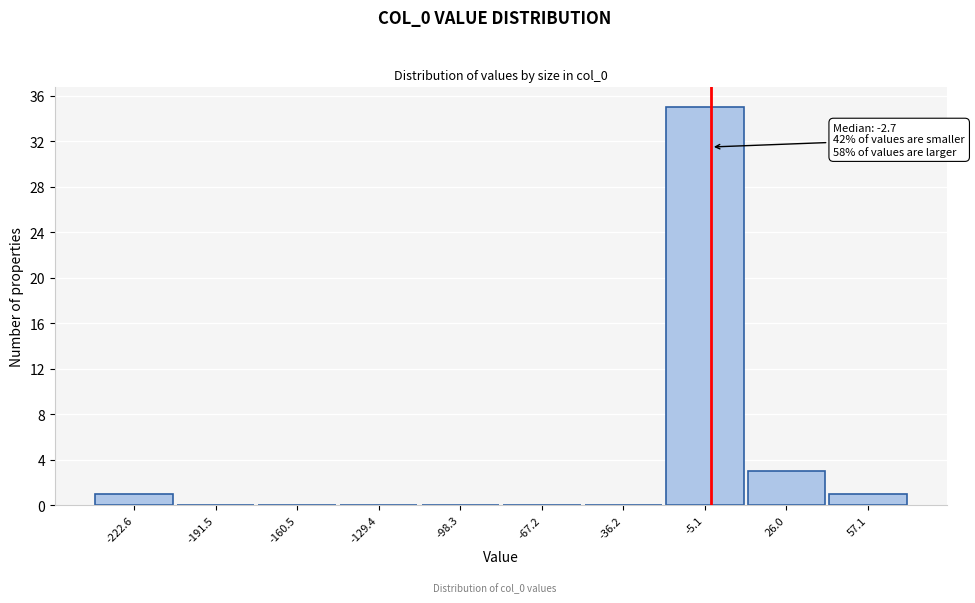

Which range on the x-axis has the tallest bar?

-20 to 10